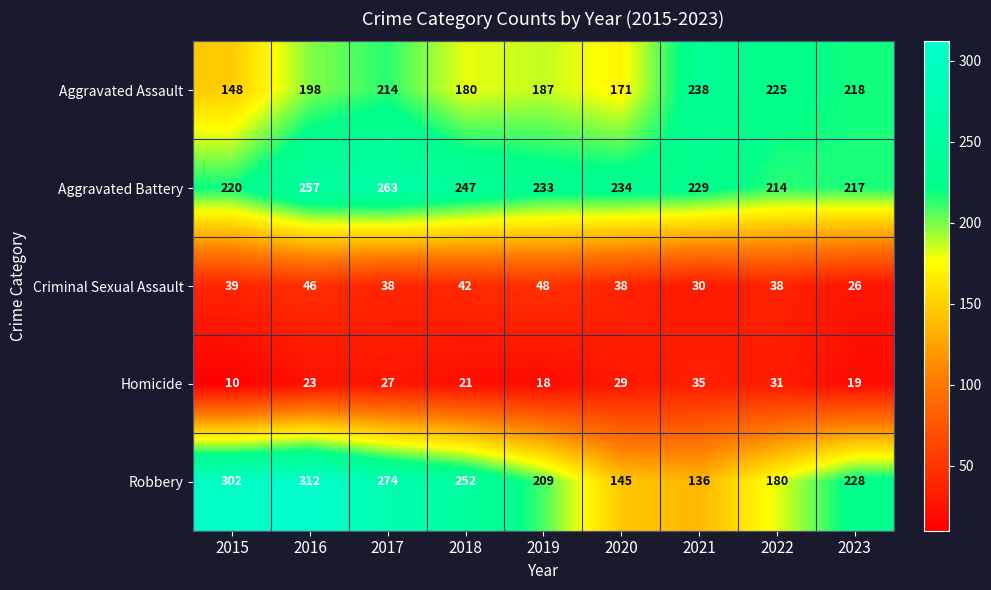

List the series in order of their peak value, lowest first.

Homicide, Criminal Sexual Assault, Aggravated Assault, Aggravated Battery, Robbery